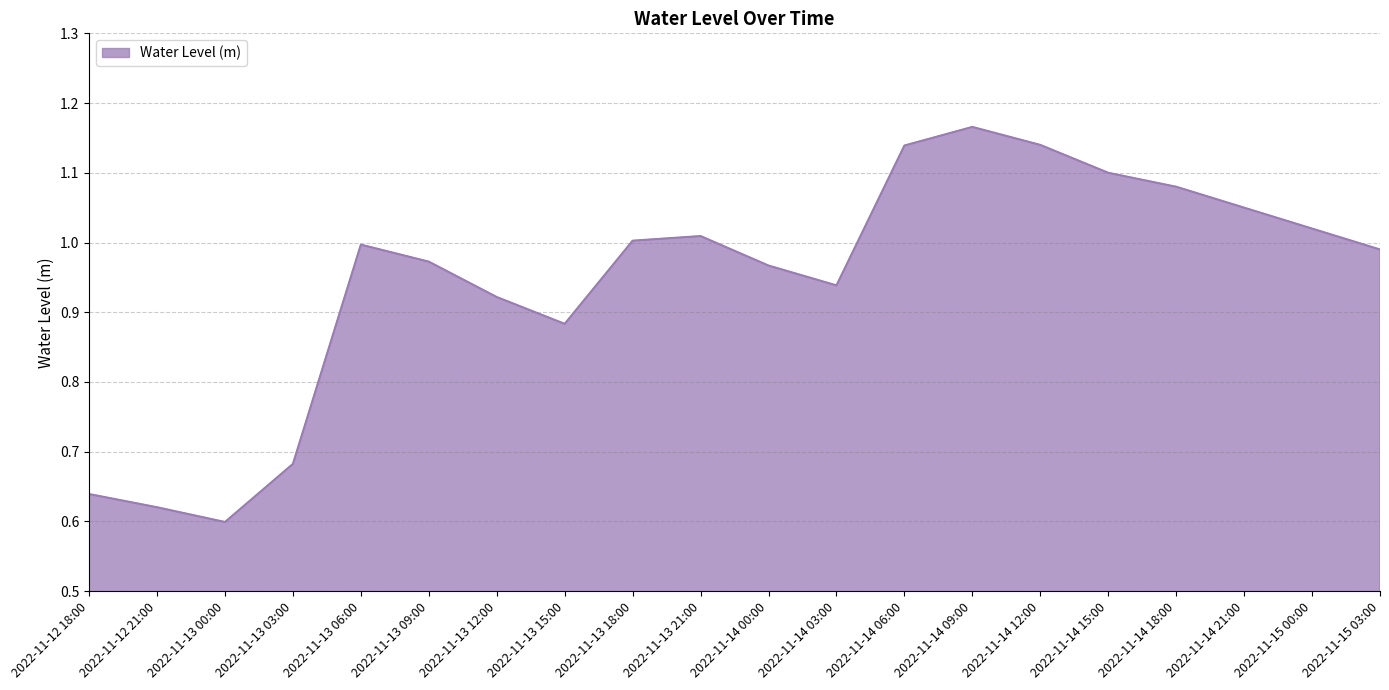

What position from the left is 2022-11-13 21:00?

10